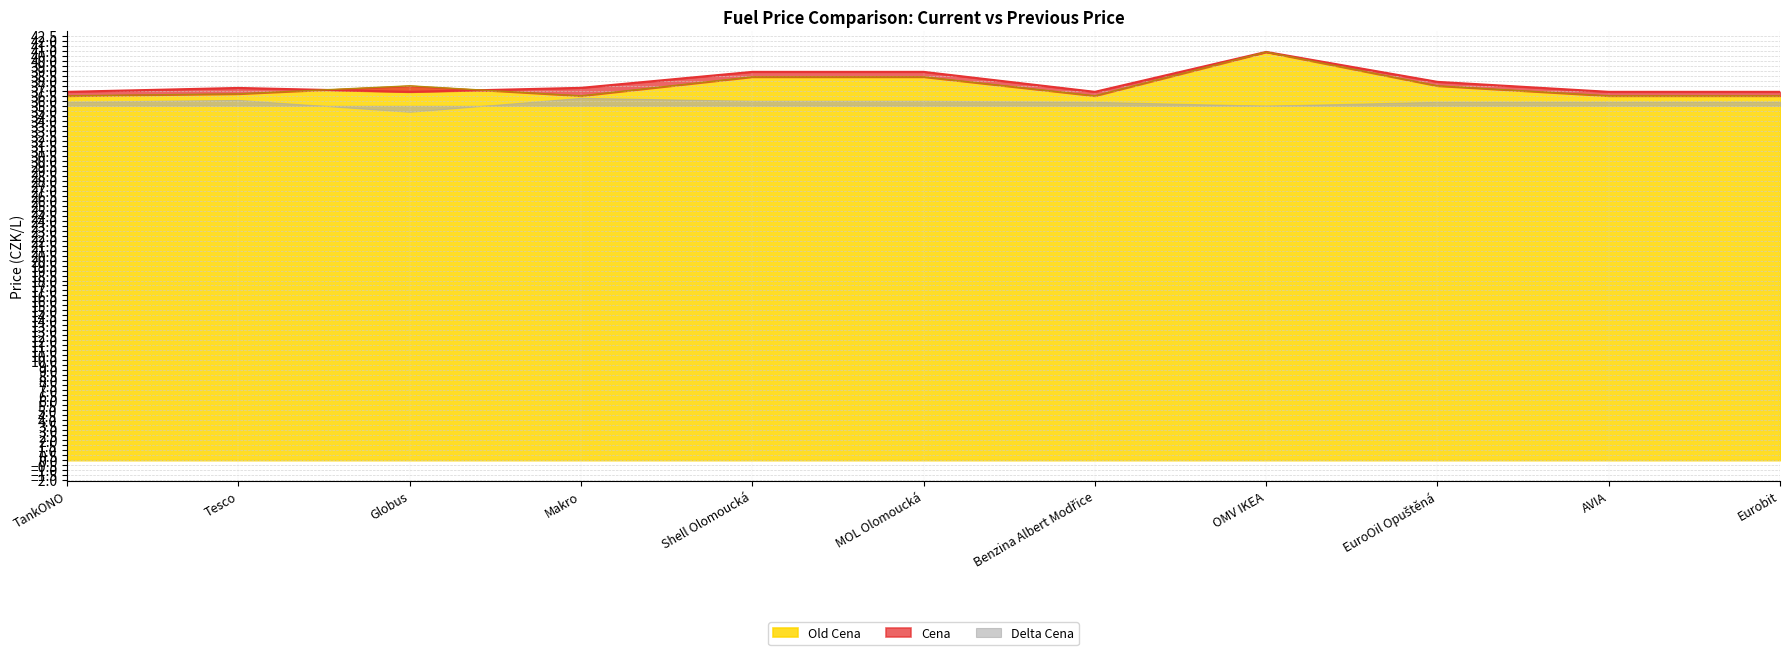

The value of Old Cena at TankONO is 36.5. True or false?

True